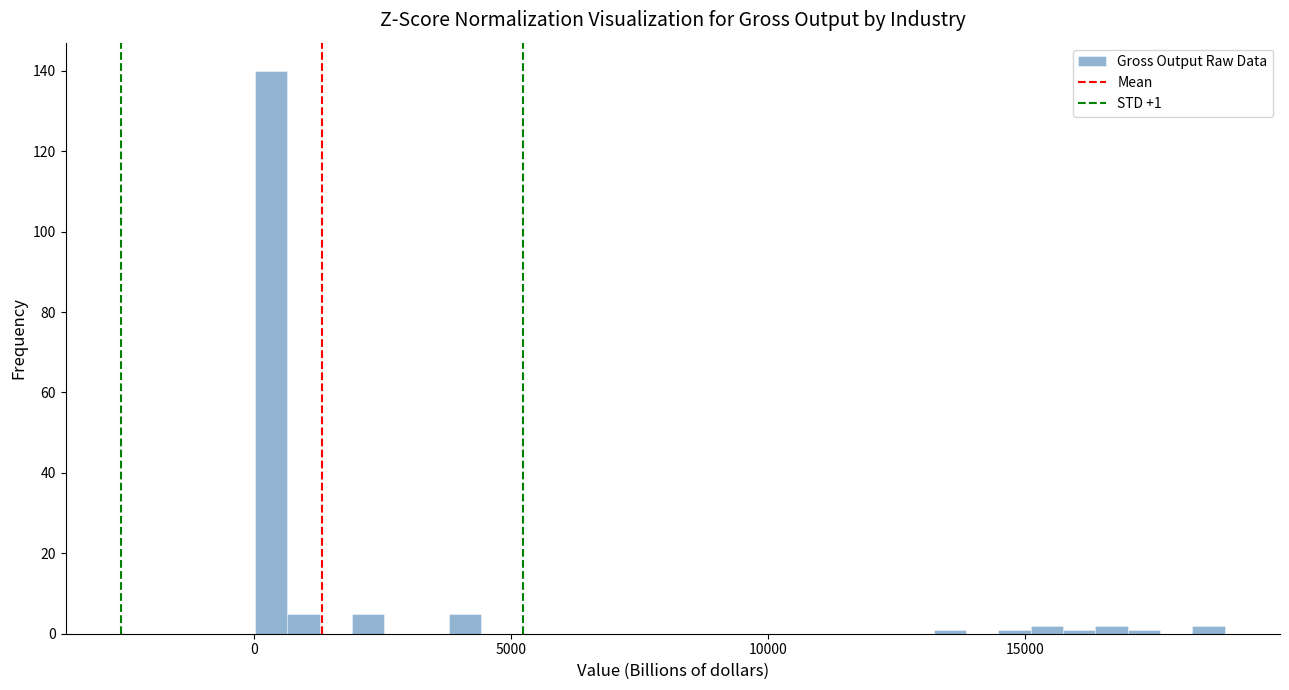

Around what value on the x-axis is the tallest bar? Give the approximate position of its centre, as read against the axis.

500